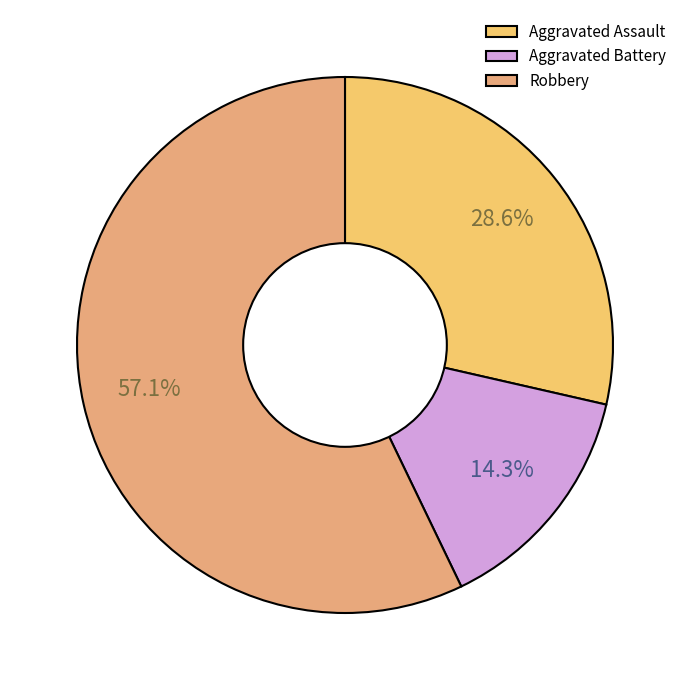

To the nearest percent, what percentage of the pie is Aggravated Battery?

14%